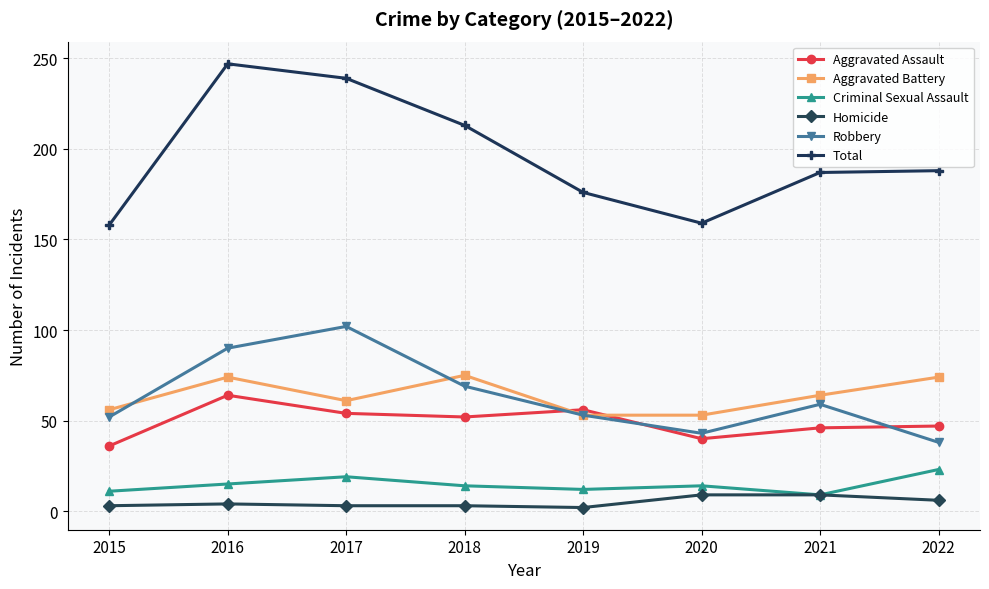

Which category has the highest value across all series?

2016